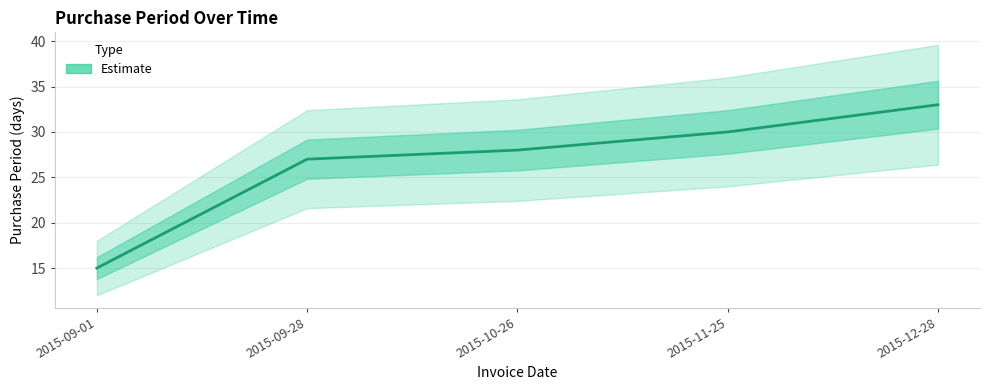

What is the label of the 5th point from the left?

2015-12-28